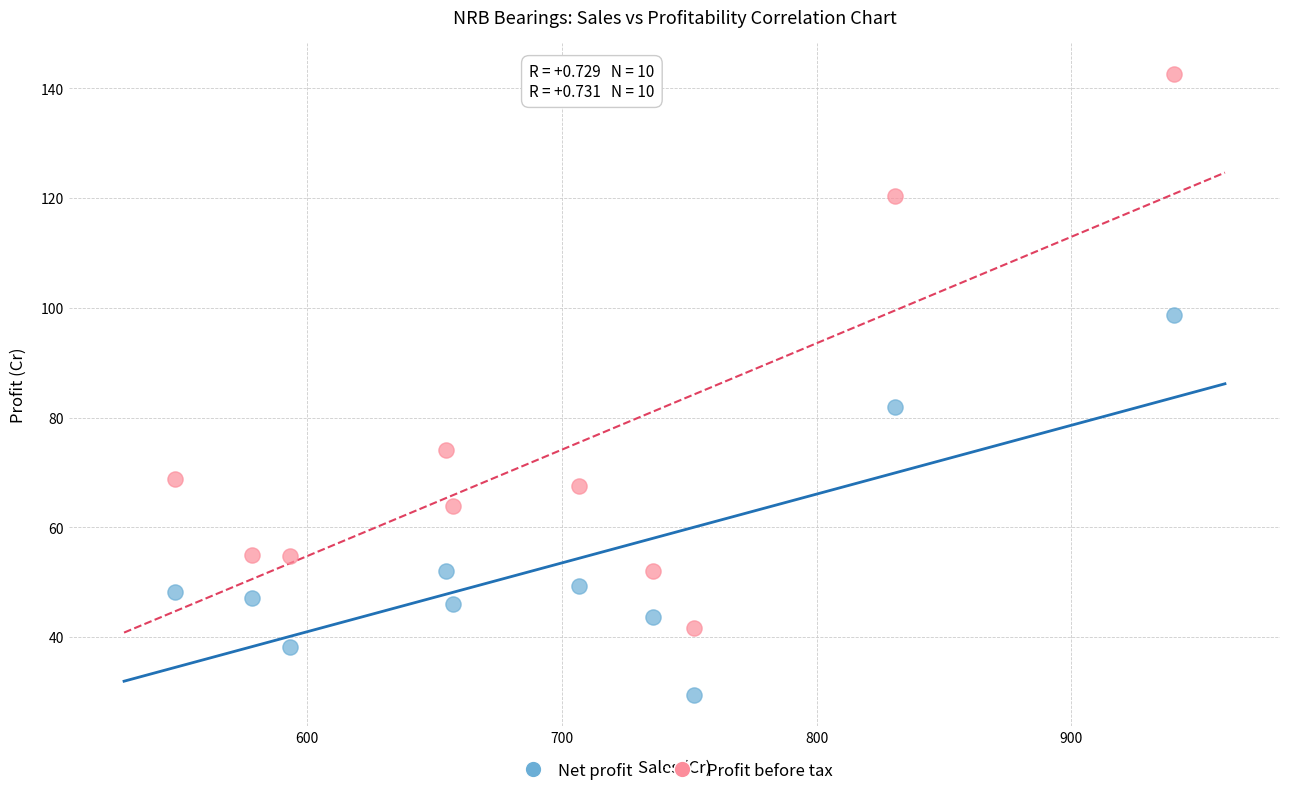

Which series has the largest Y range (max minus min)?

Profit before tax